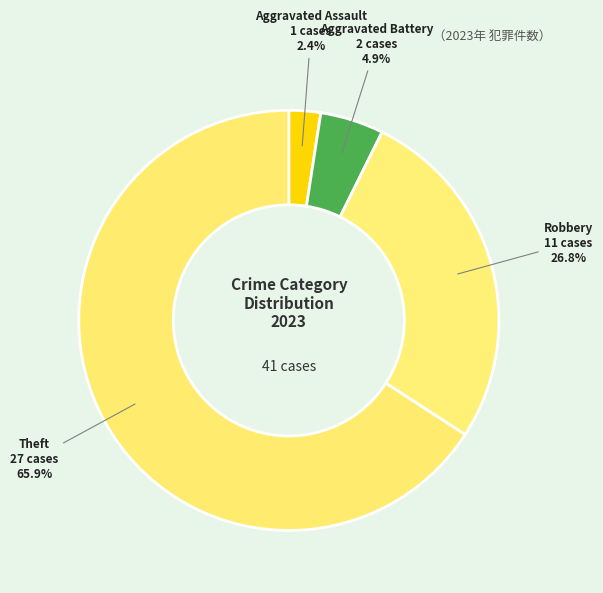

Is there any slice that represents more than half of the pie?

Yes